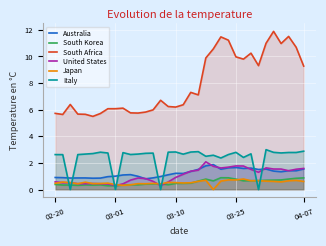

In Australia, how many points are higher than both neighbors (excluding endpoints)?

8